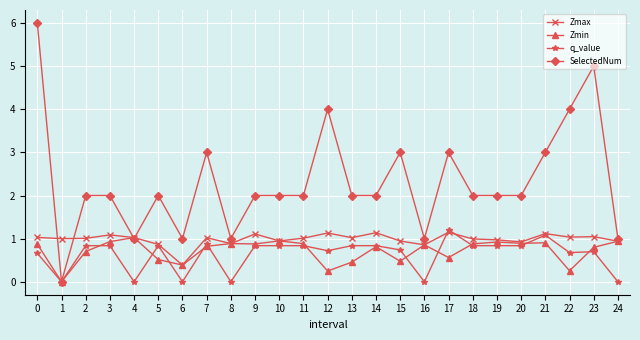

How many series are shown in this chart?

4